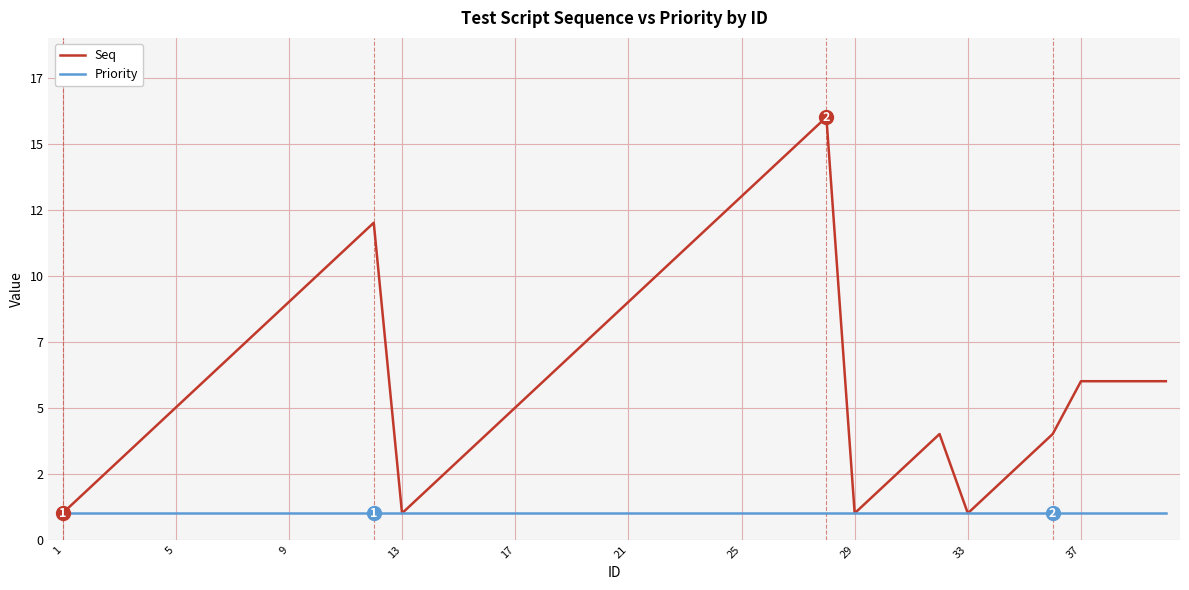

Where is Priority nearest to the value 1?

1